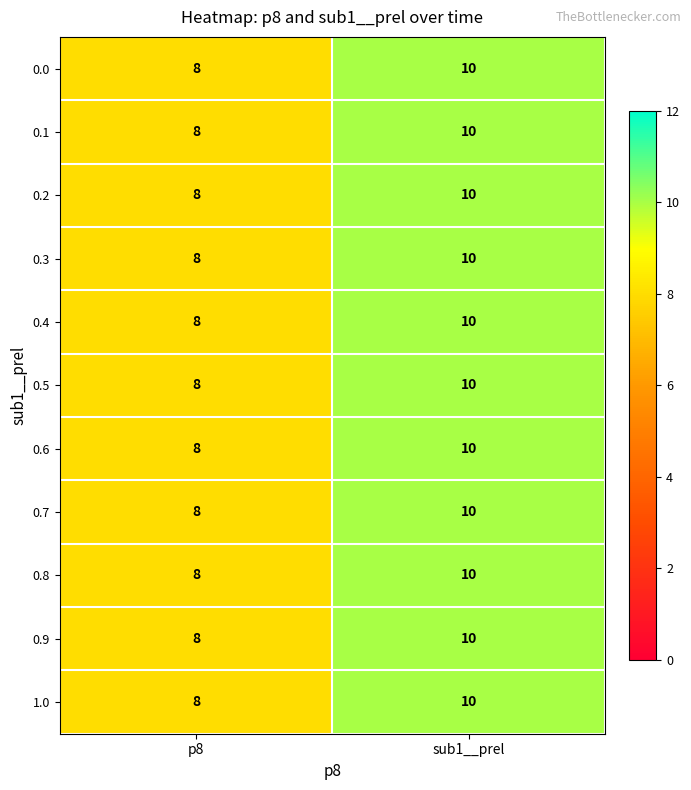

What is the highest value of the 0.6 series?

10